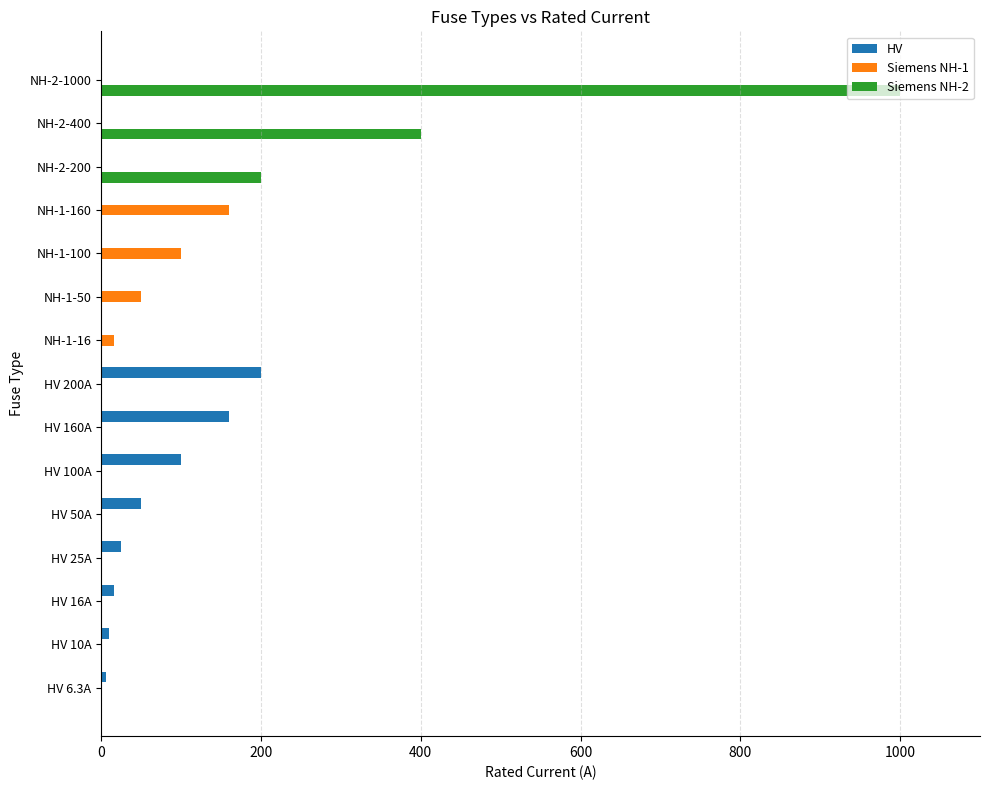

Which series has the largest range (max minus min)?

Siemens NH-2